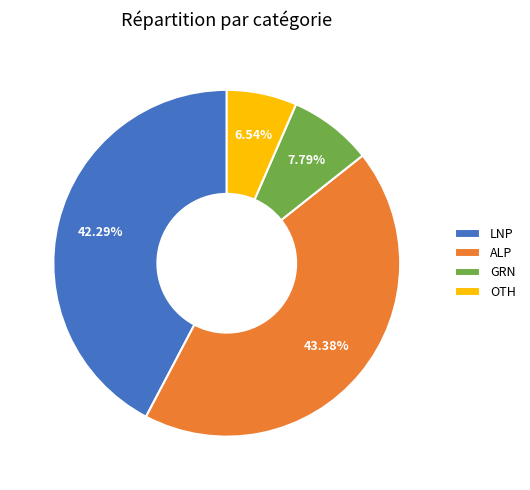

To the nearest percent, what portion does GRN represent?

8%